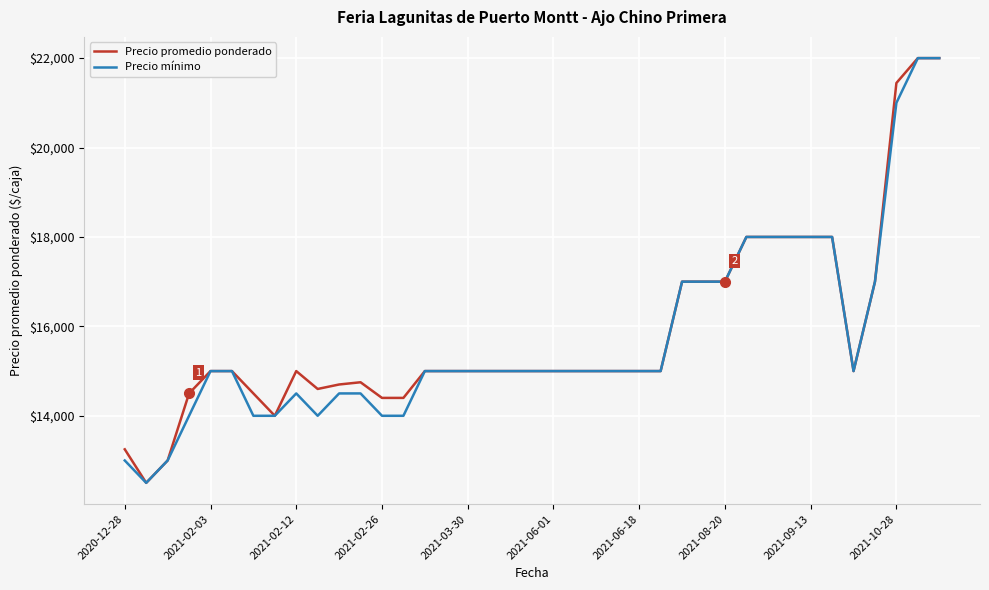

Reading left to right, extract all data points from this chart.

Precio promedio ponderado: 13250	12500	13000	14500	15000	15000	14500	14000	15000	14600	14700	14750	14400	14400	15000	15000	15000	15000	15000	15000	15000	15000	15000	15000	15000	15000	17000	17000	17000	18000	18000	18000	18000	18000	15000	17000	21444	22000	22000
Precio mínimo: 13000	12500	13000	14000	15000	15000	14000	14000	14500	14000	14500	14500	14000	14000	15000	15000	15000	15000	15000	15000	15000	15000	15000	15000	15000	15000	17000	17000	17000	18000	18000	18000	18000	18000	15000	17000	21000	22000	22000